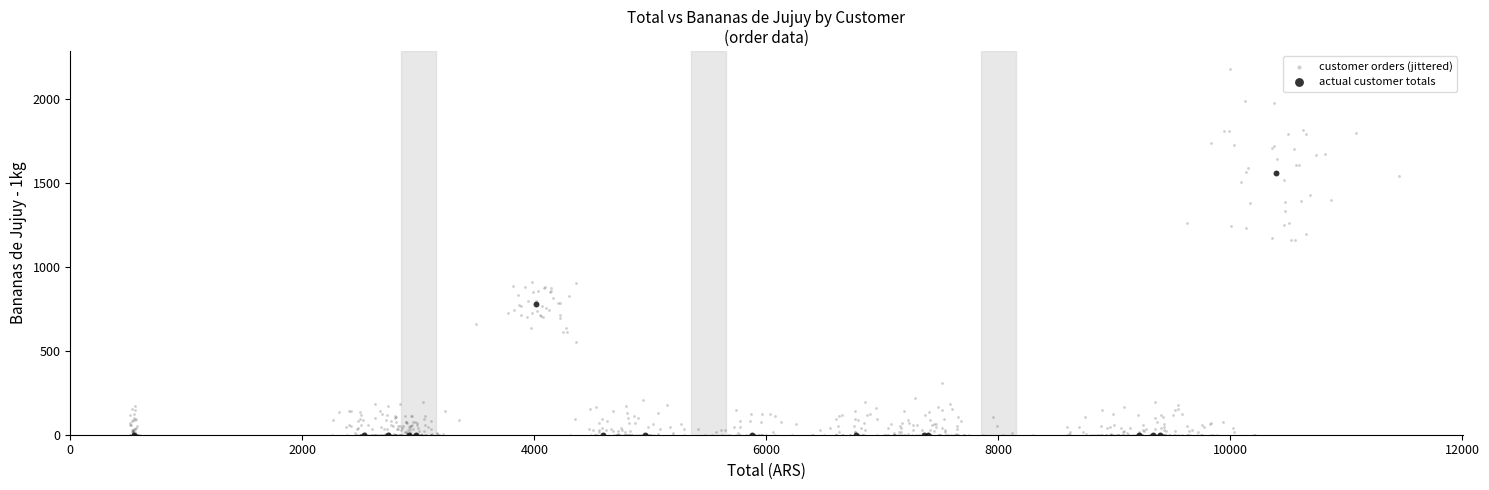

Which series has the widest spread of Y values?

customer orders (jittered)